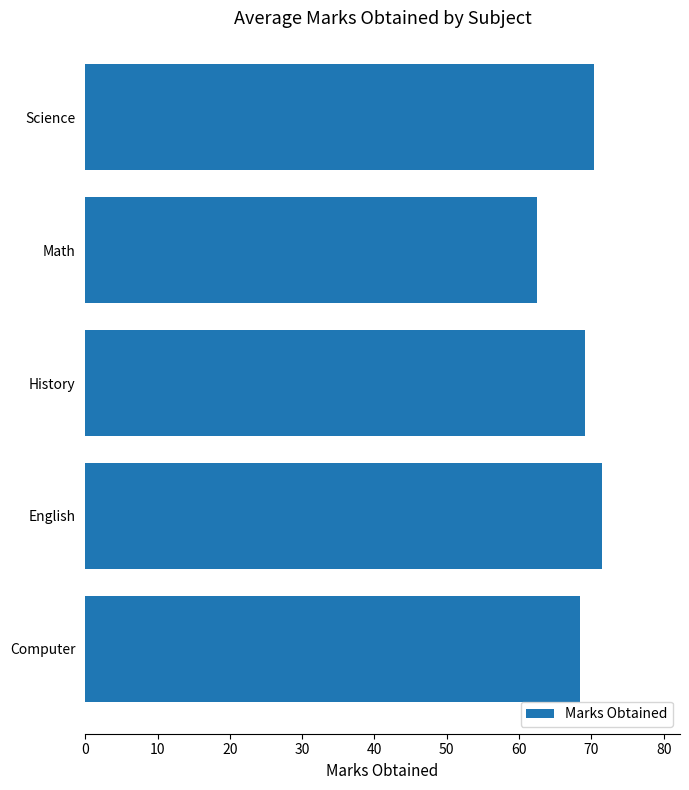

What is the difference between the maximum and second lowest values?

3.1